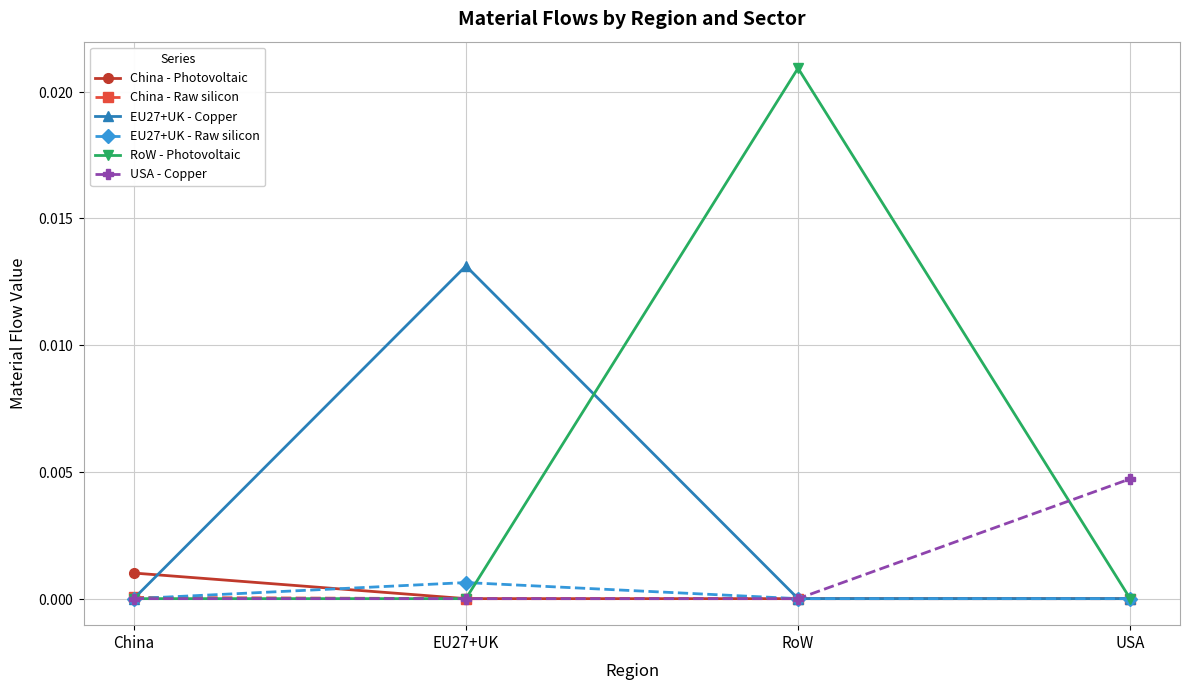

Does the chart have visible grid lines?

Yes